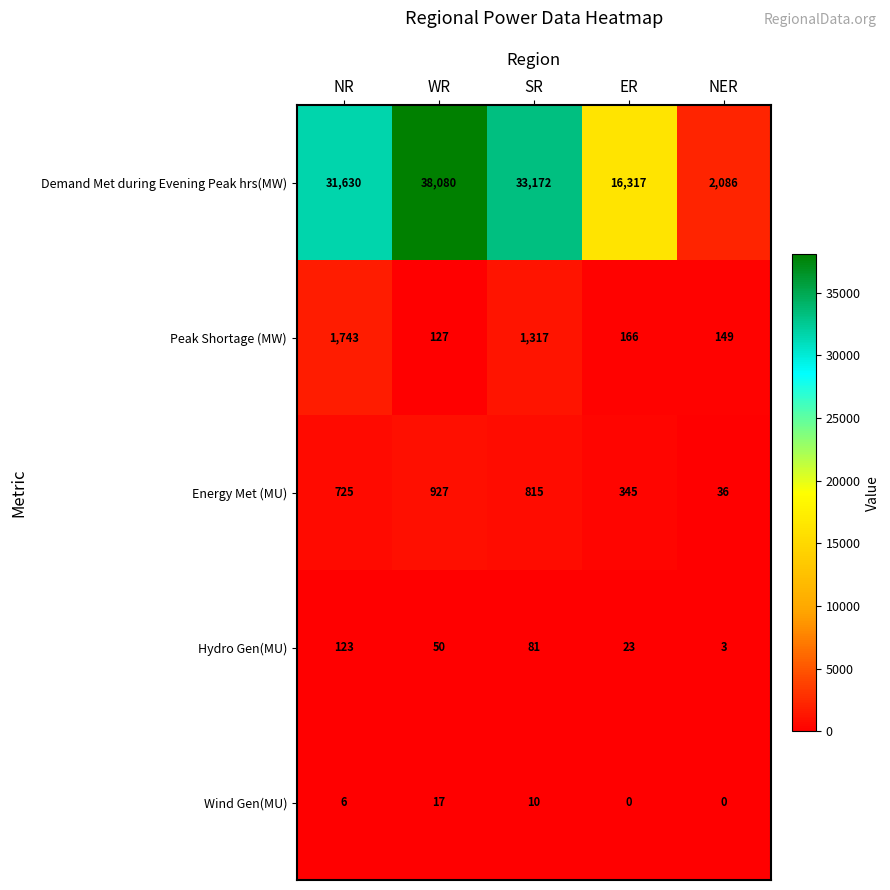

Which series changed the most between SR and NER?

Demand Met during Evening Peak hrs(MW)